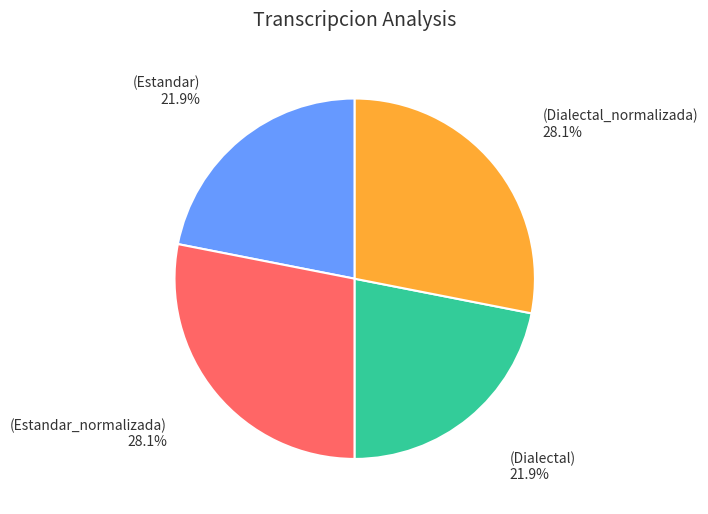

Count the number of slices in the pie.

4